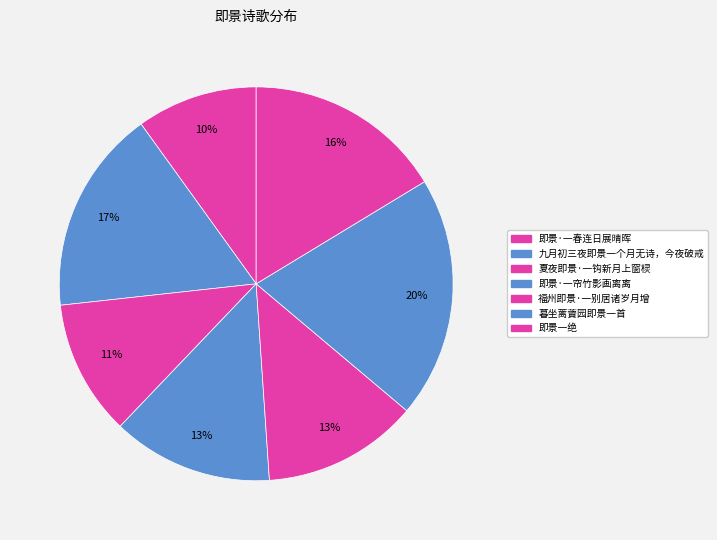

Count the number of slices in the pie.

7